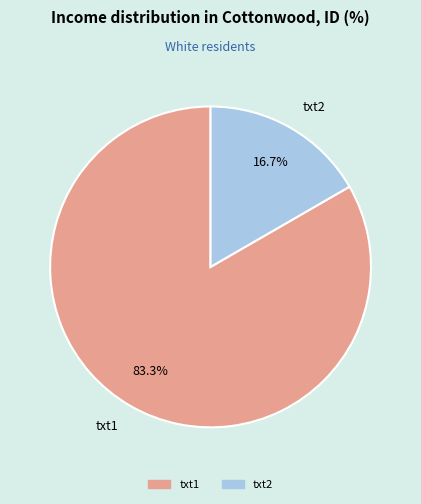

Rank the categories by value from highest to lowest.

txt1, txt2